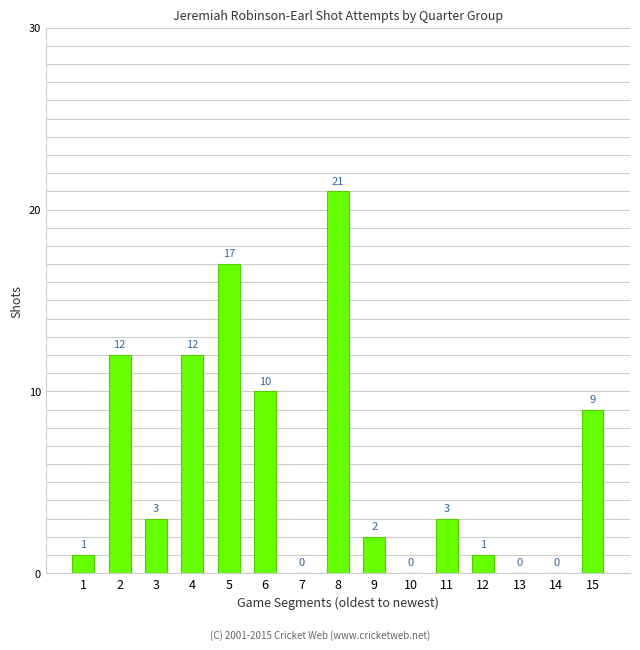

The value at 3 is 5. True or false?

False